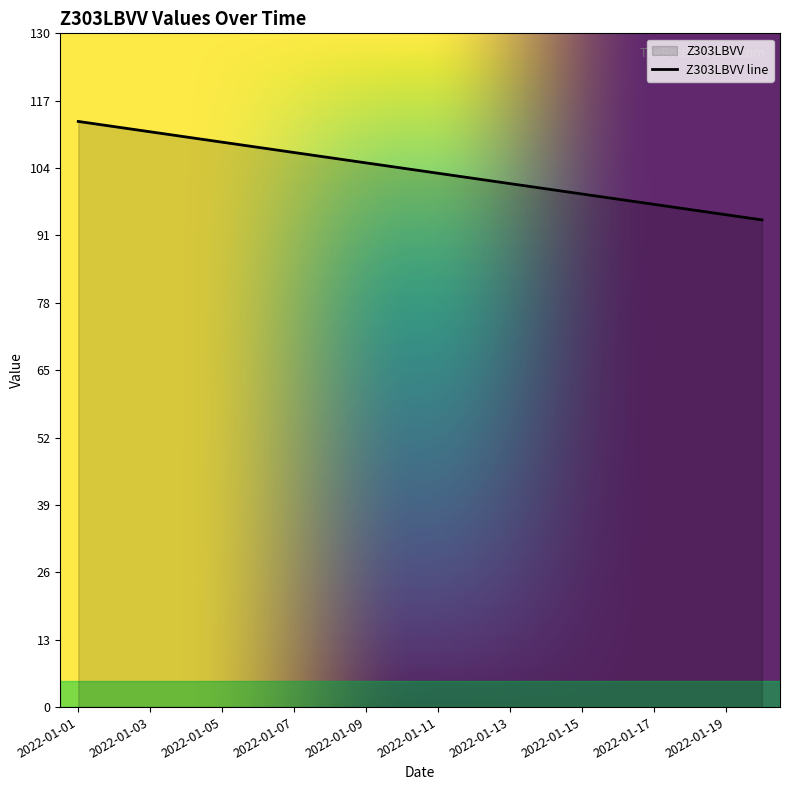

List the labels in order of value, largest first.

2022-01-01, 2022-01-02, 2022-01-03, 2022-01-04, 2022-01-05, 2022-01-06, 2022-01-07, 2022-01-08, 2022-01-09, 2022-01-10, 2022-01-11, 2022-01-12, 2022-01-13, 2022-01-14, 2022-01-15, 2022-01-16, 2022-01-17, 2022-01-18, 2022-01-19, 2022-01-20